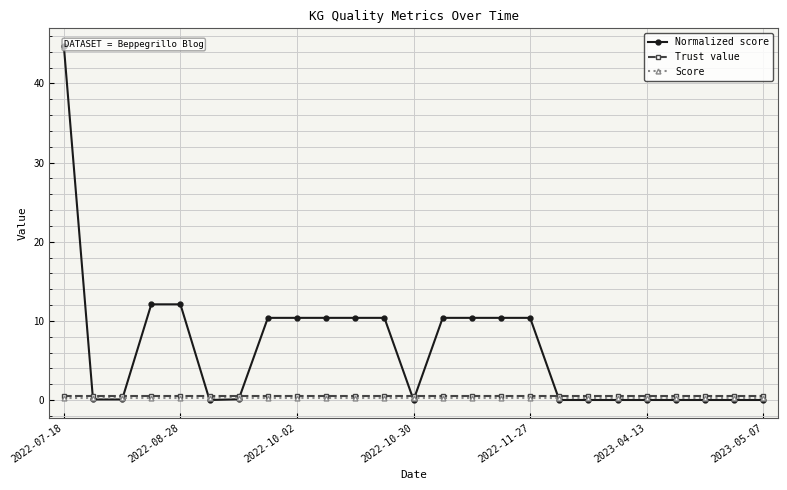

True or false: Trust value has more than 0 interior local peaks.

False